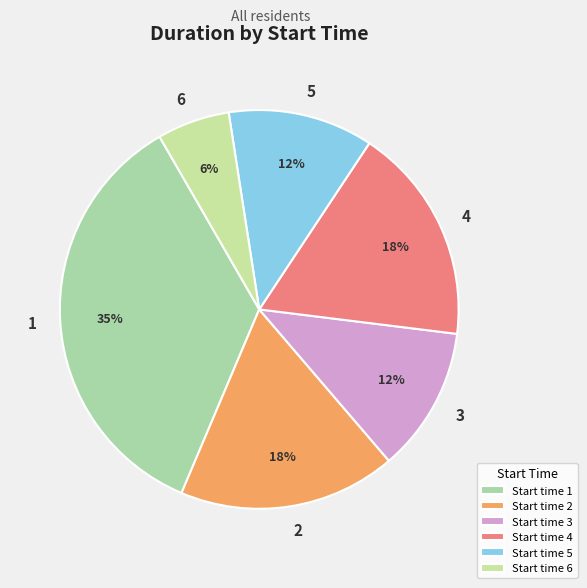

How many segments does this pie chart have?

6